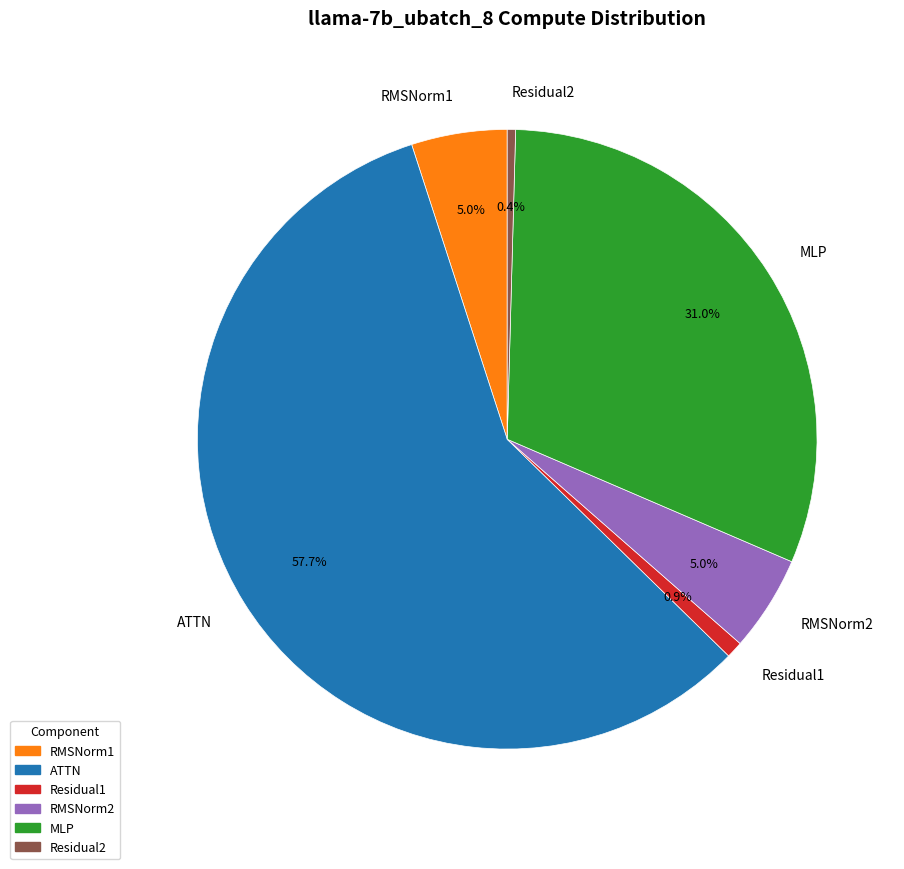

Does ATTN account for over 50% of the chart?

Yes